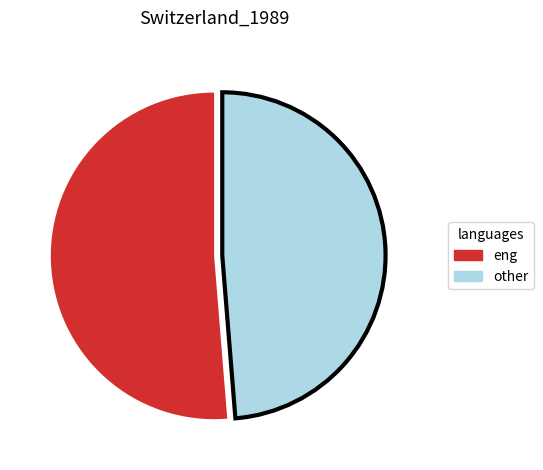

Rank the categories by value from highest to lowest.

eng, other